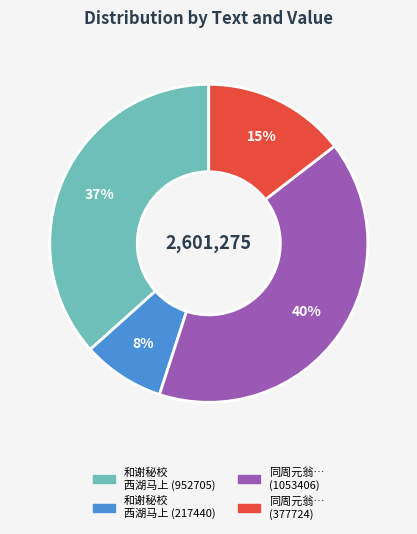

Is there any slice that represents more than half of the pie?

No